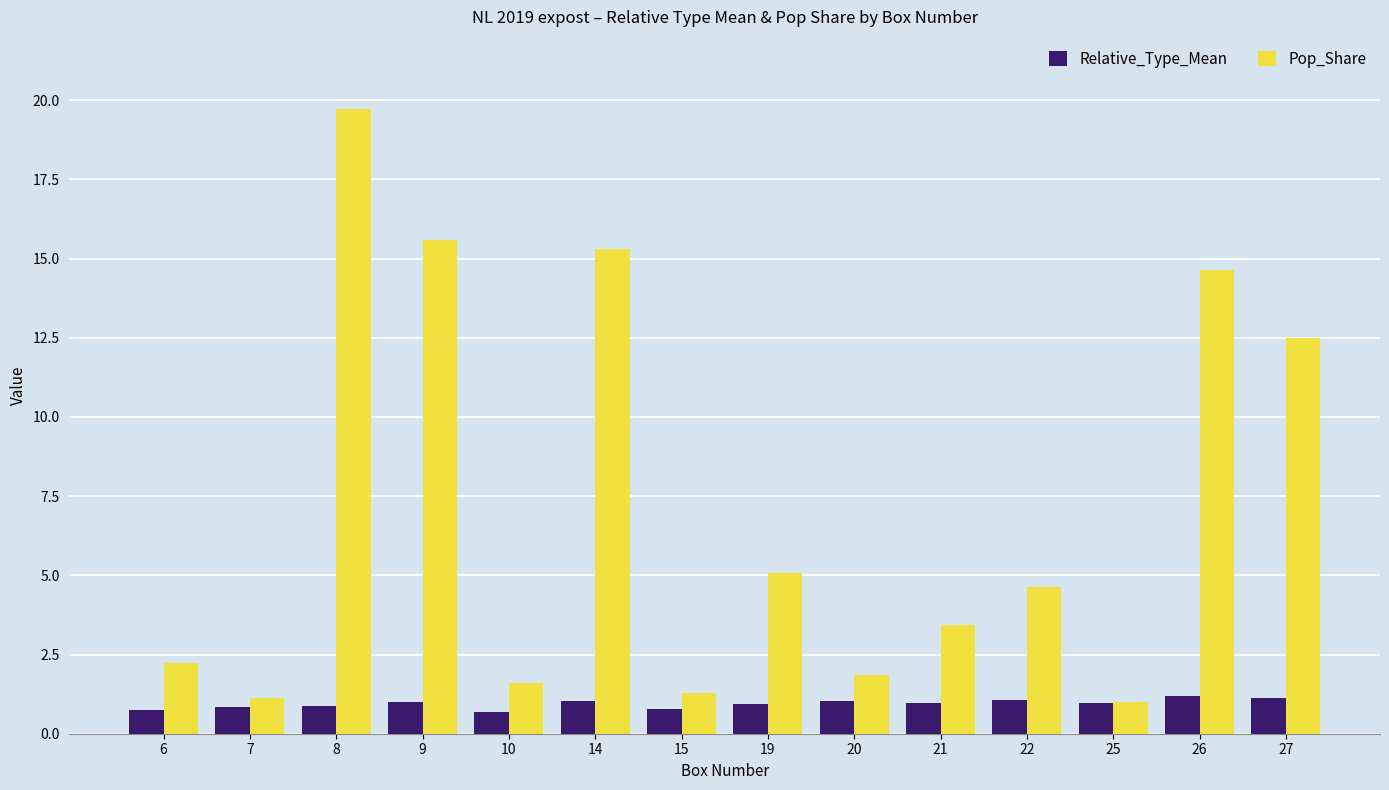

At which label does Pop_Share reach its peak?

8